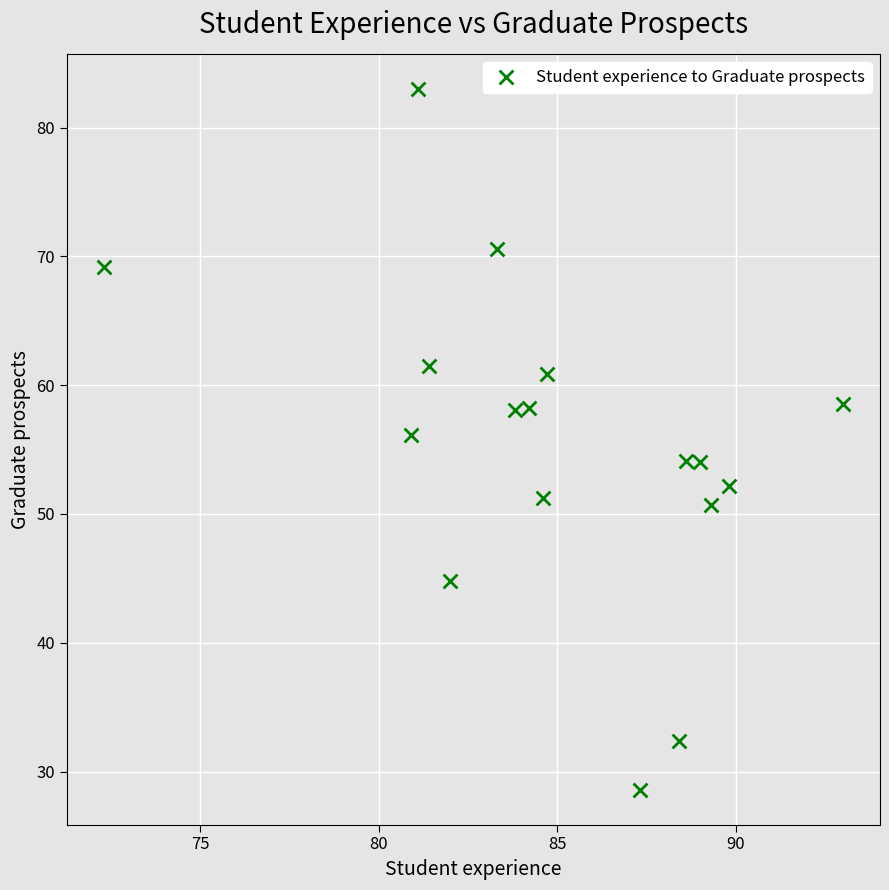

What is the range of X values (max minus min)?

20.7